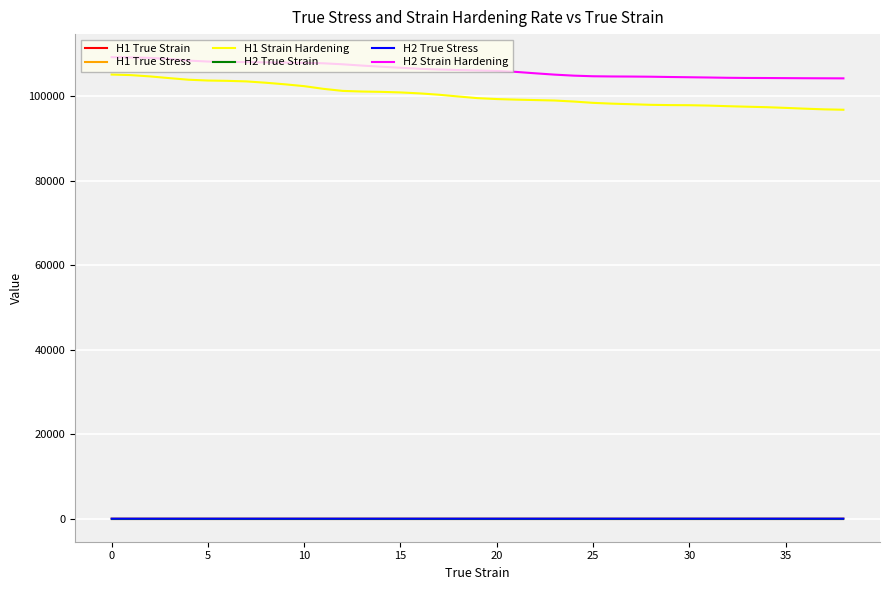

Which series has the widest spread of values?

H1 Strain Hardening